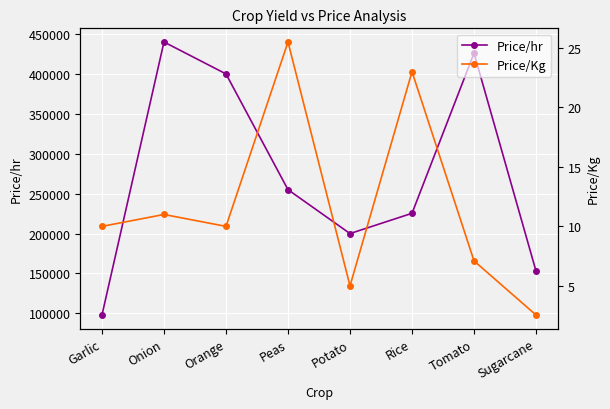

What position from the left is Sugarcane?

8